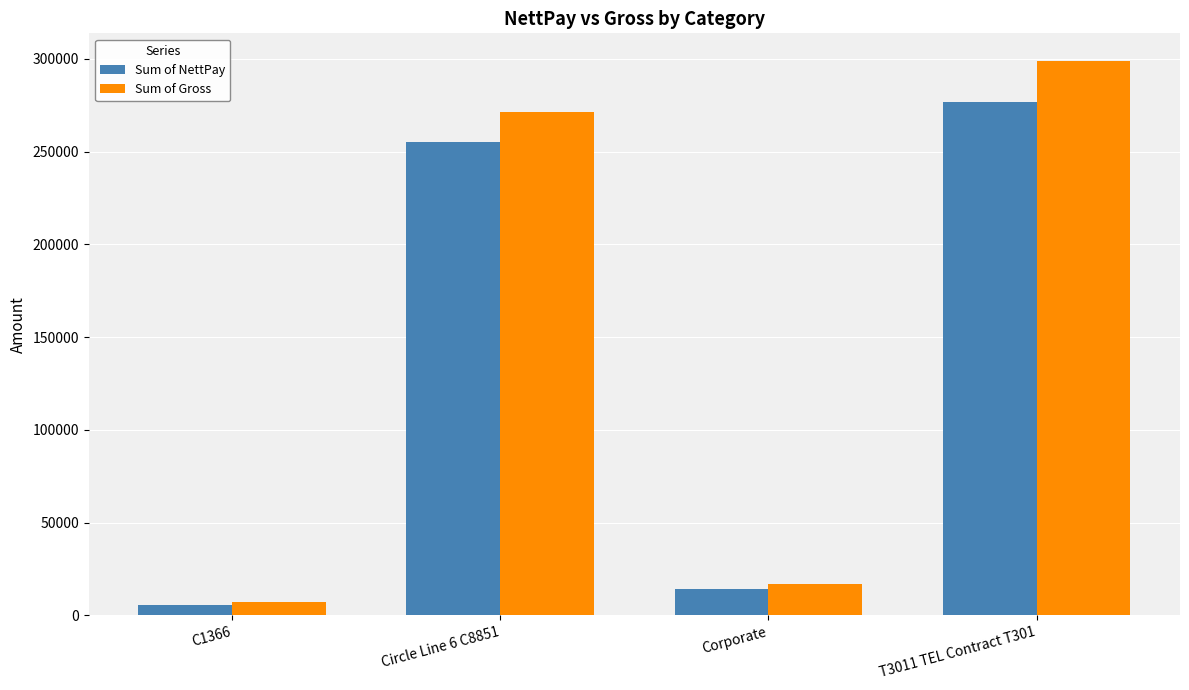

The value of Sum of NettPay at Circle Line 6 C8851 is 255033. True or false?

True